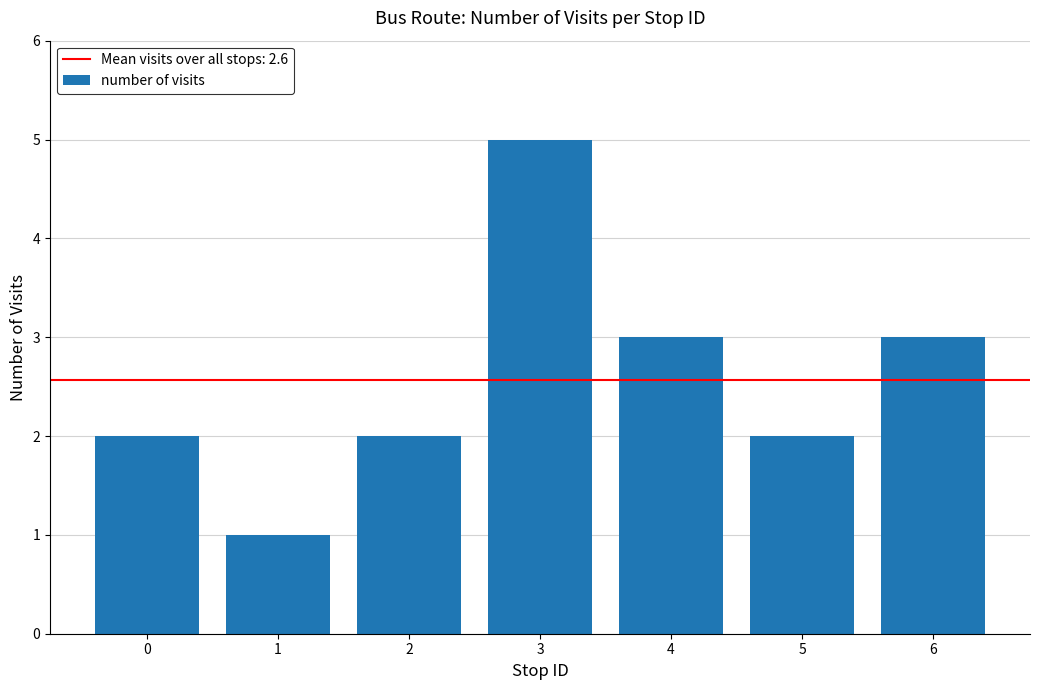

The chart shows a value of 3 at 0. True or false?

False